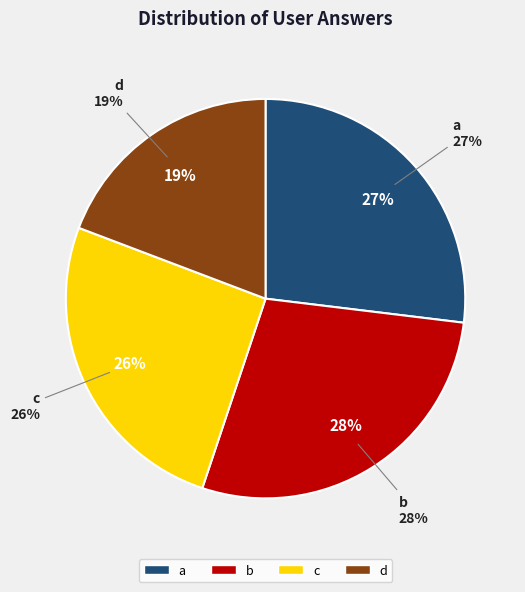

Does c account for over 50% of the chart?

No